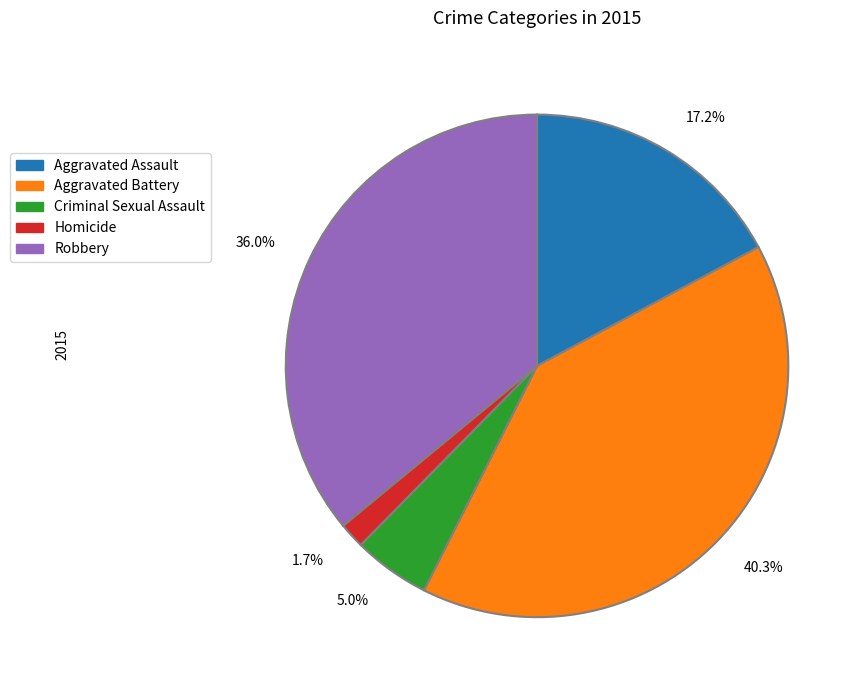

Which has a higher value, 17.2% or 36.0%?

36.0%